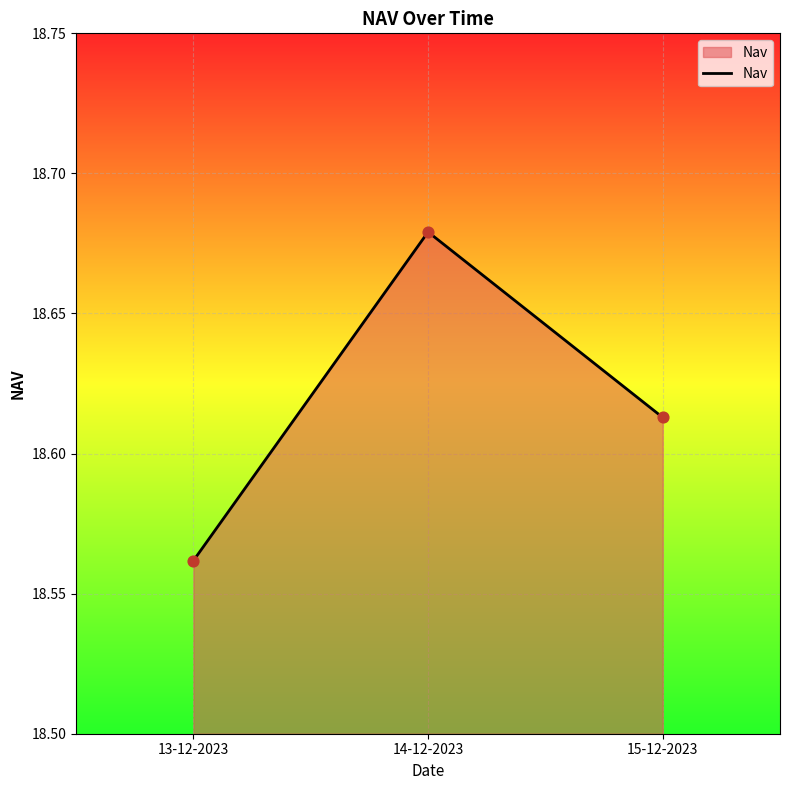

What is the ratio of the value at 15-12-2023 to the value at 14-12-2023?

1.0